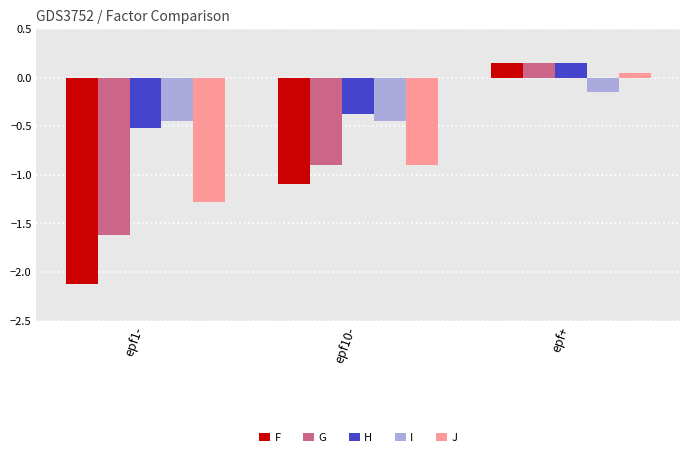

The G series shows -1.6 at epf1-. True or false?

True